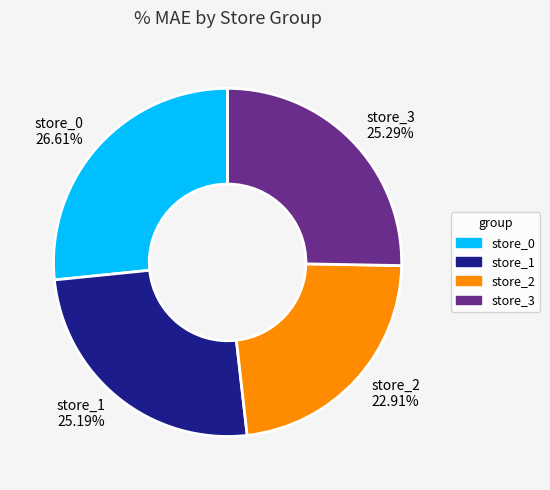

To the nearest percent, what is the combined percentage of store_0 and store_2?

50%